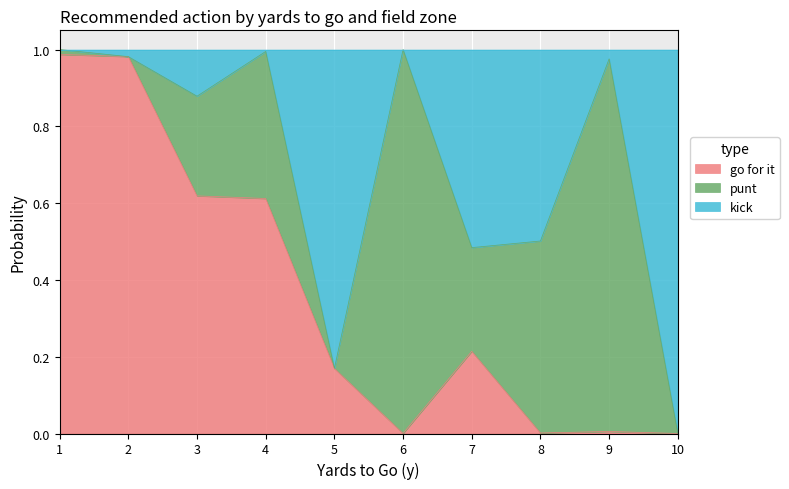

What is the highest value of the kick series?

1.0